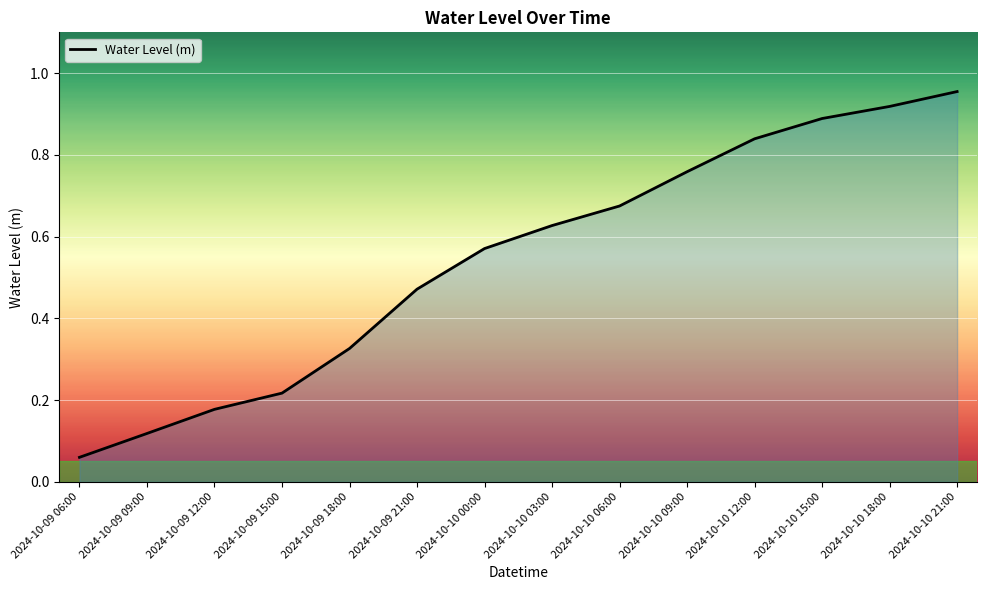

Rank the categories by value from lowest to highest.

2024-10-09 06:00, 2024-10-09 09:00, 2024-10-09 12:00, 2024-10-09 15:00, 2024-10-09 18:00, 2024-10-09 21:00, 2024-10-10 00:00, 2024-10-10 03:00, 2024-10-10 06:00, 2024-10-10 09:00, 2024-10-10 12:00, 2024-10-10 15:00, 2024-10-10 18:00, 2024-10-10 21:00